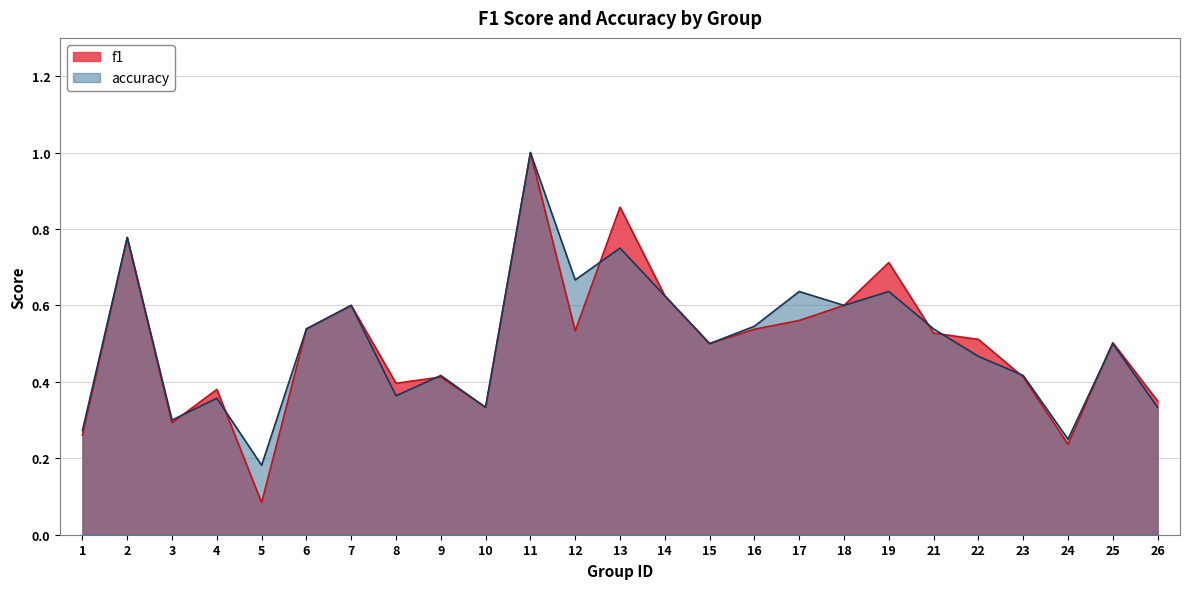

How many data points does each series have?

25